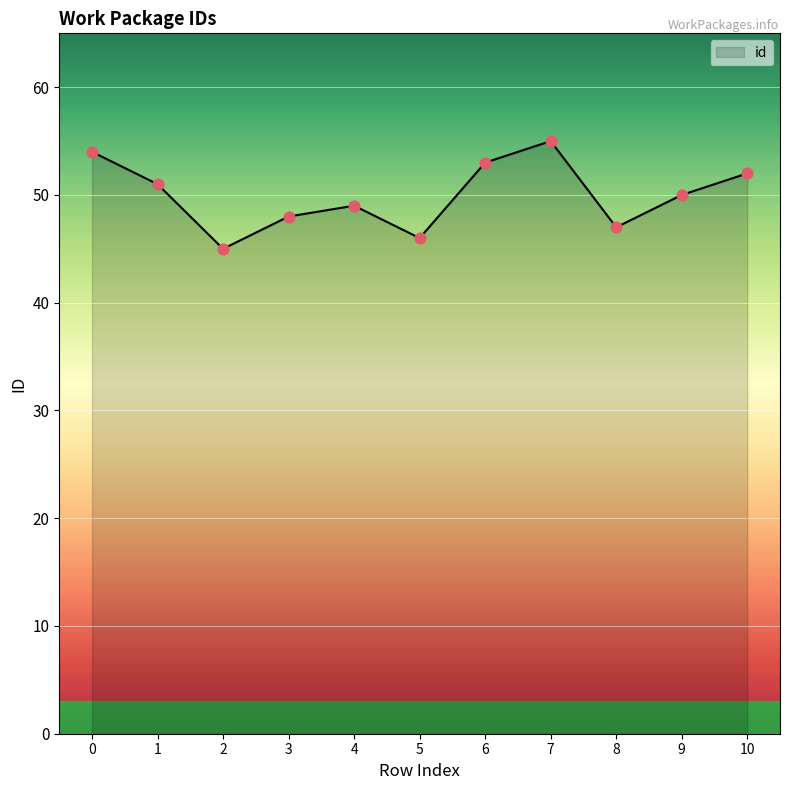

What is the change in value from 7 to 8?

-8